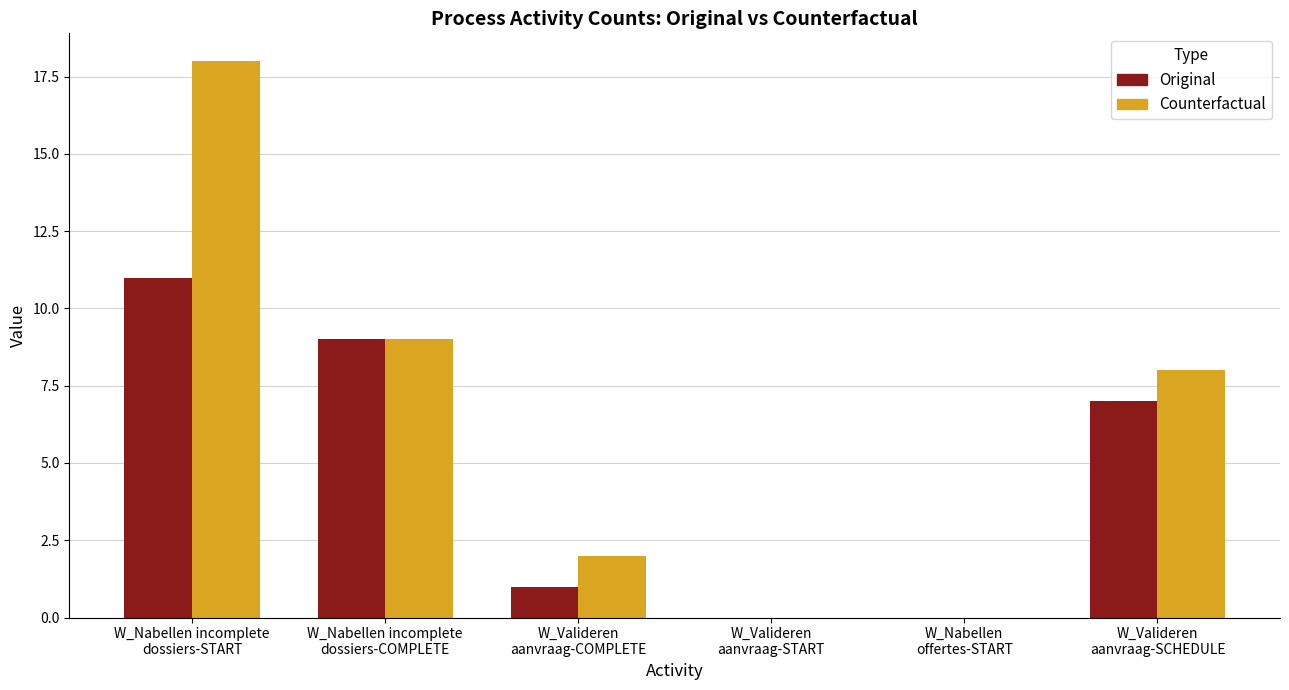

How many data points does each series have?

6